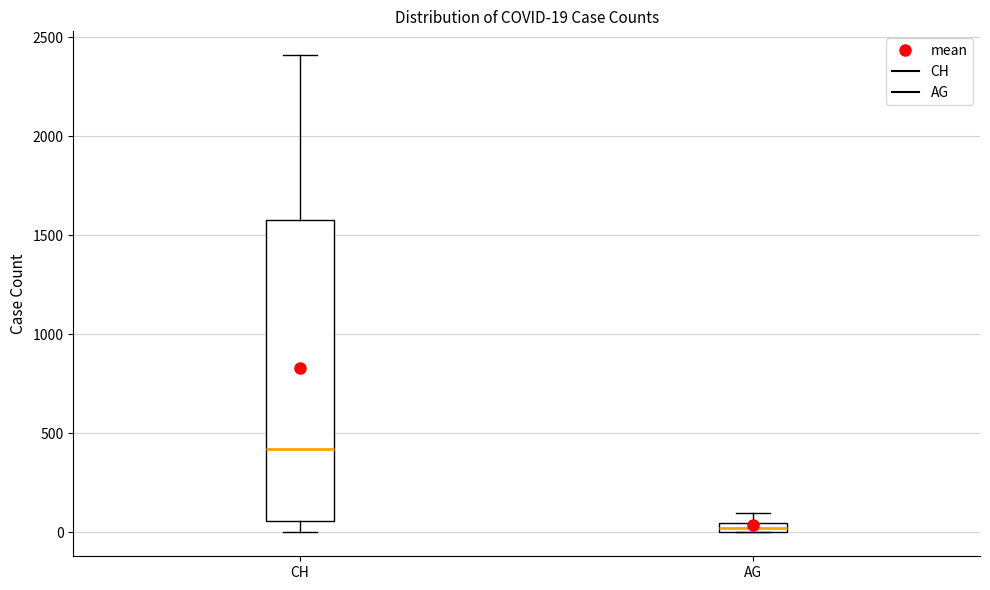

Which box has the highest median line?

CH